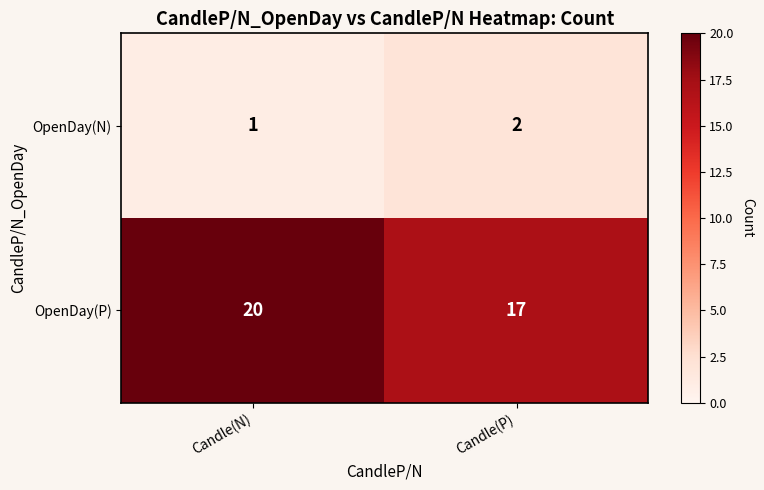

Where is OpenDay(P) nearest to the value 18?

Candle(P)